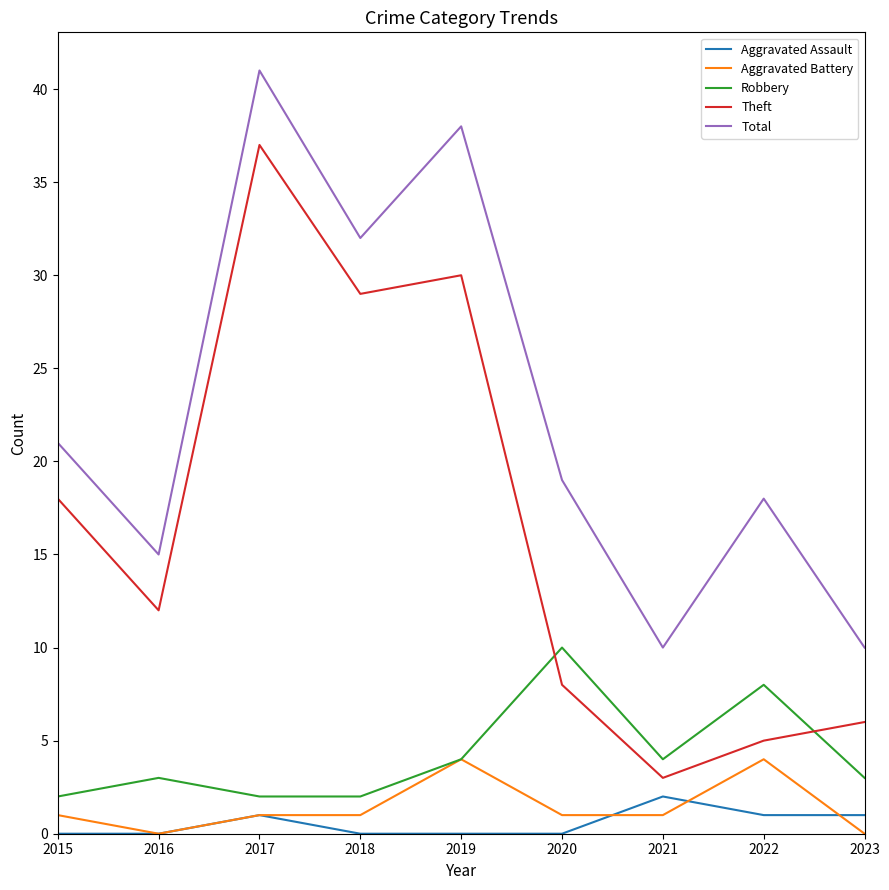

What is the greatest value displayed?

41